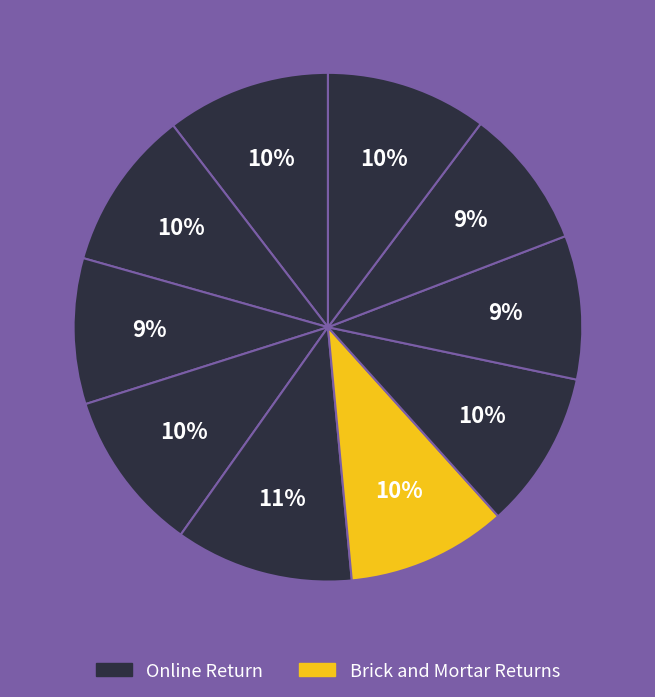

How many segments does this pie chart have?

10